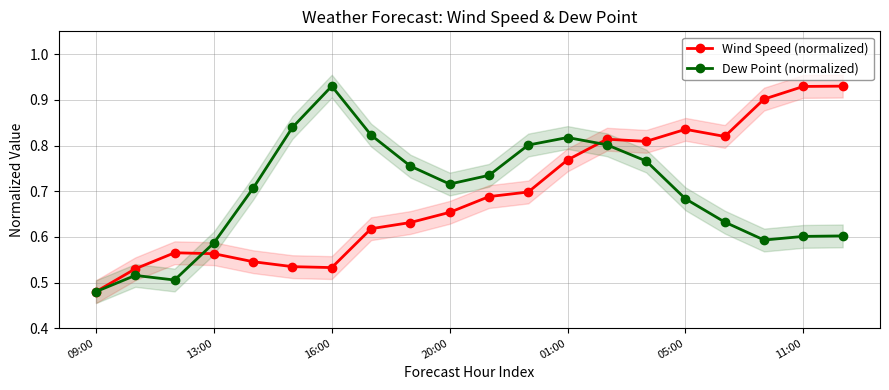

At 13, list the series in order from largest to smallest.

Wind Speed (normalized), Dew Point (normalized)